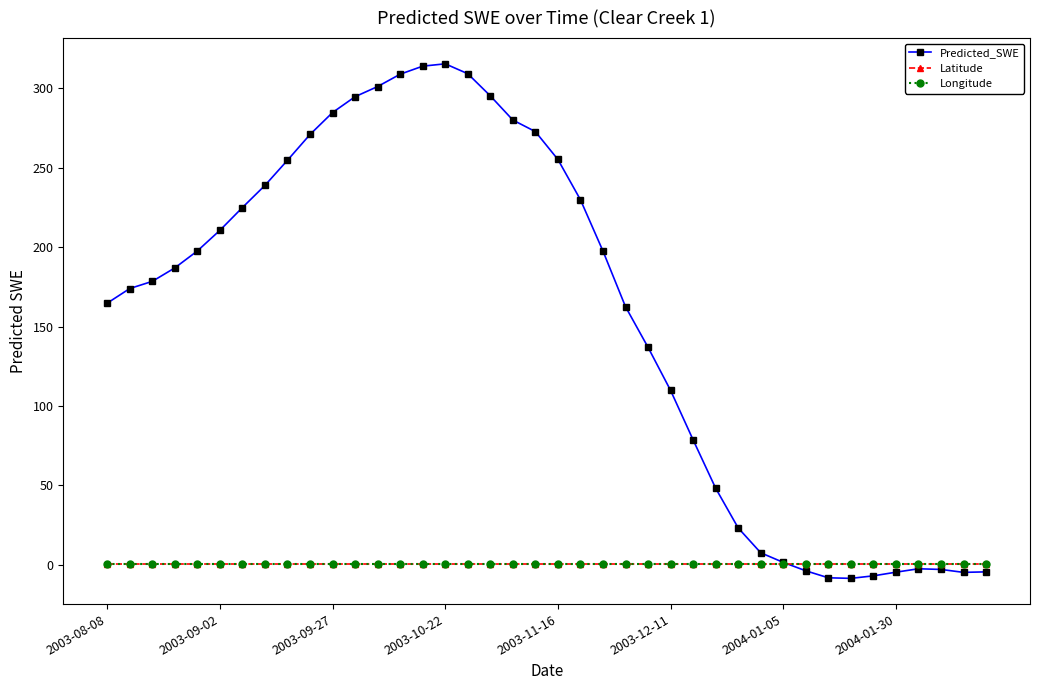

What is the greatest value displayed?

315.5